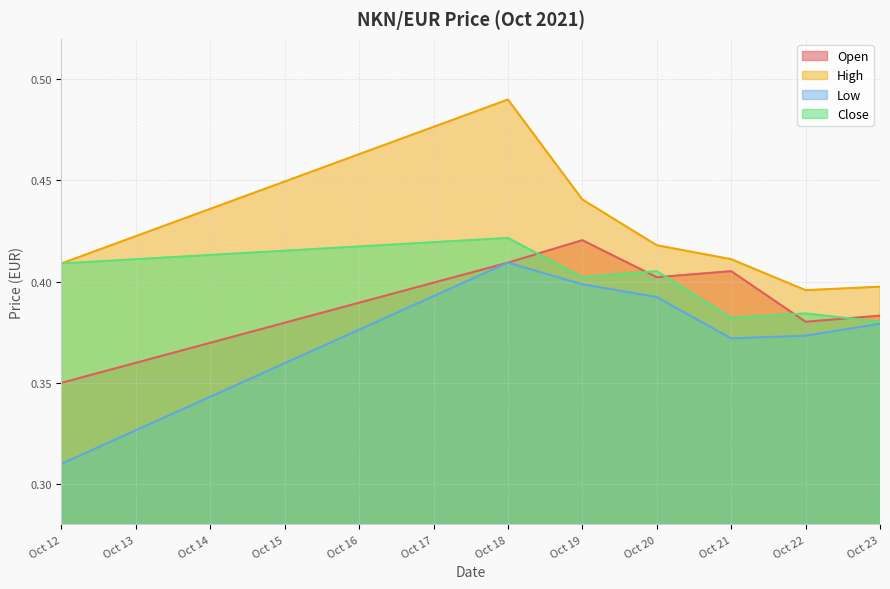

The value of High at Oct 19 is 0.2. True or false?

False